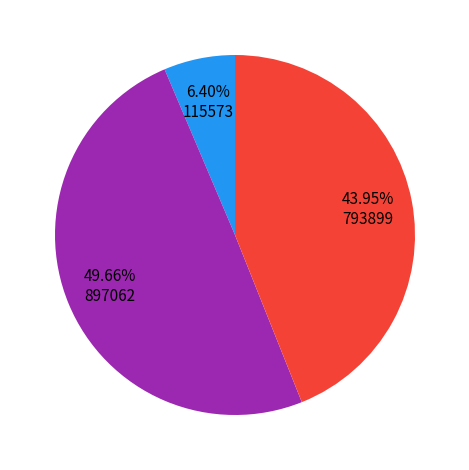

How many segments does this pie chart have?

3